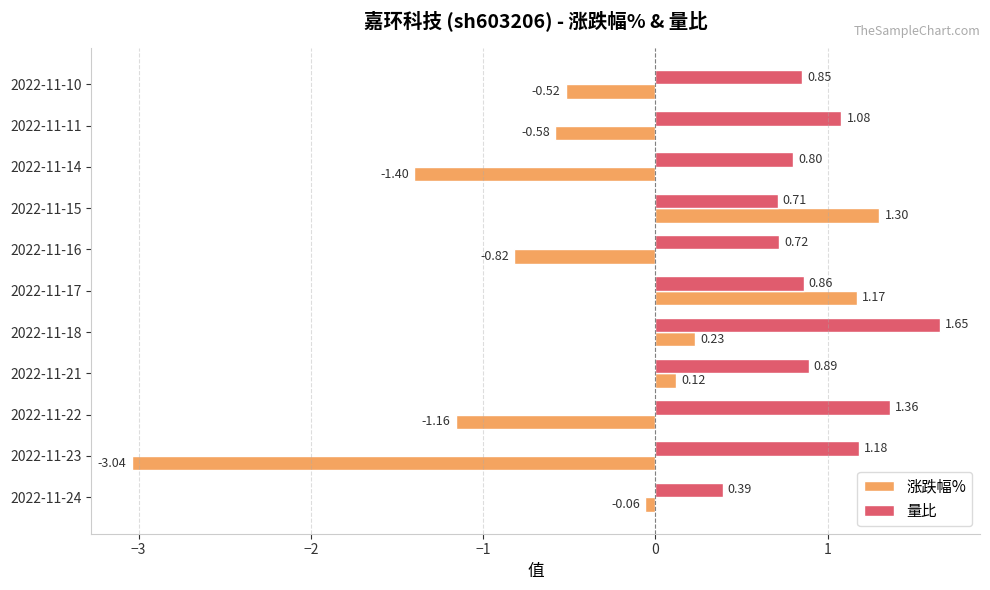

List the series in order of their peak value, lowest first.

涨跌幅%, 量比